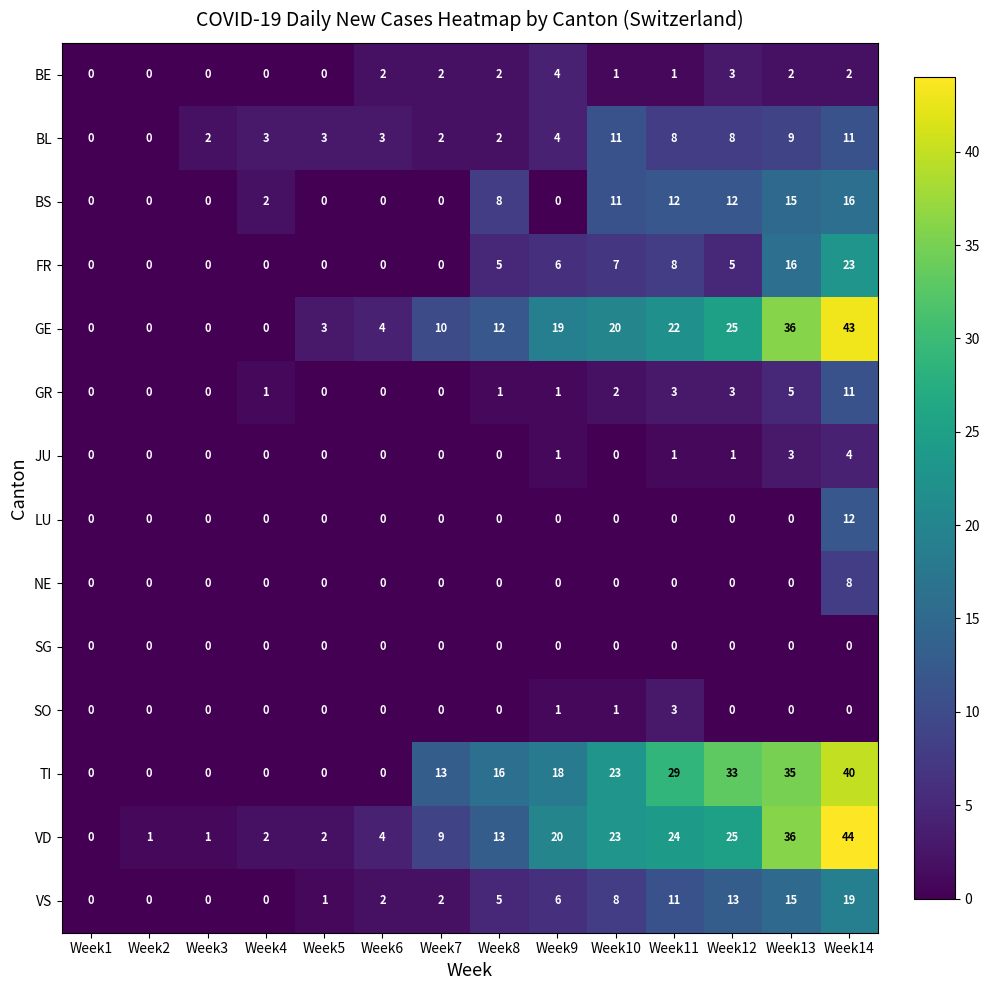

Which series changed the most between Week4 and Week9?

GE